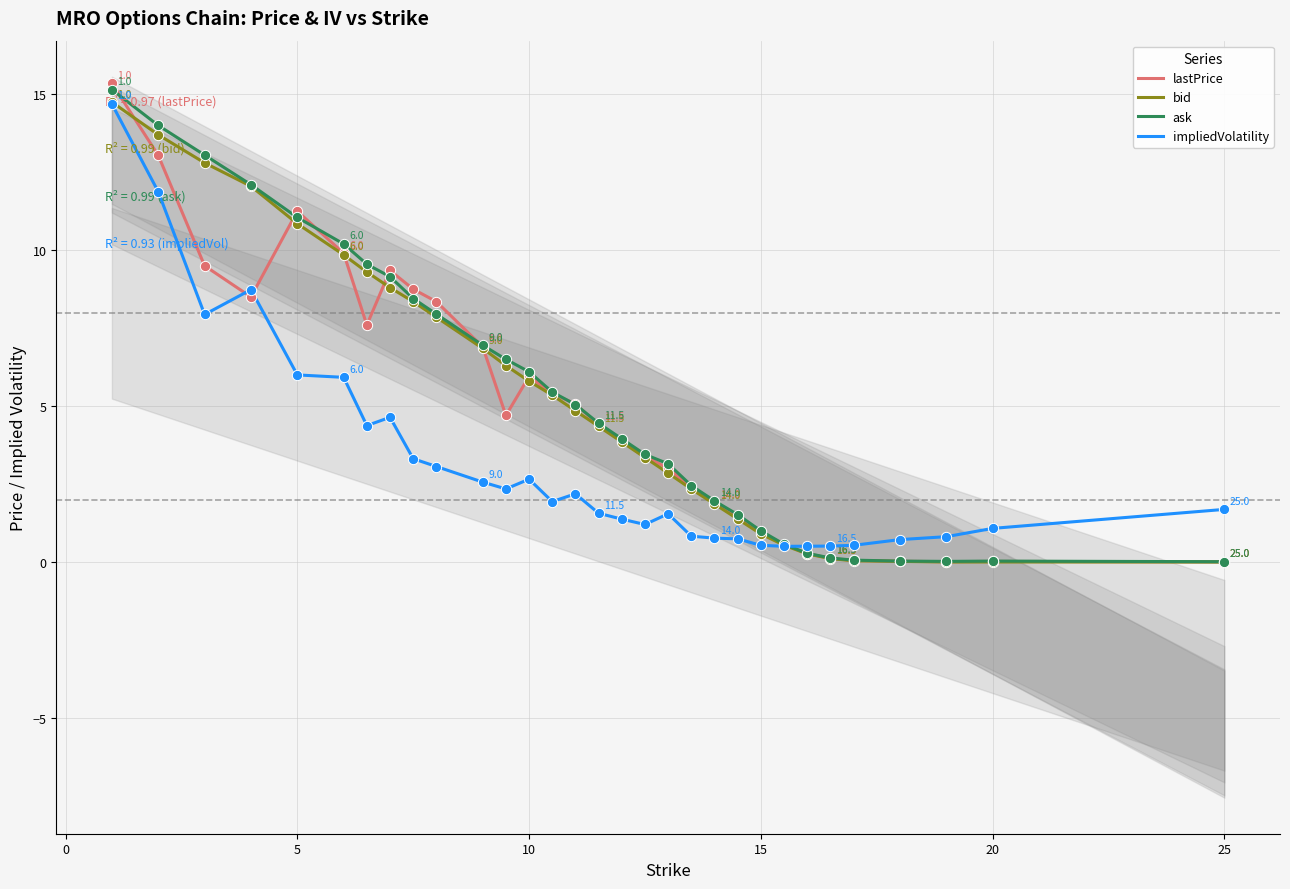

What are all the series names shown in the legend?

lastPrice, bid, ask, impliedVolatility